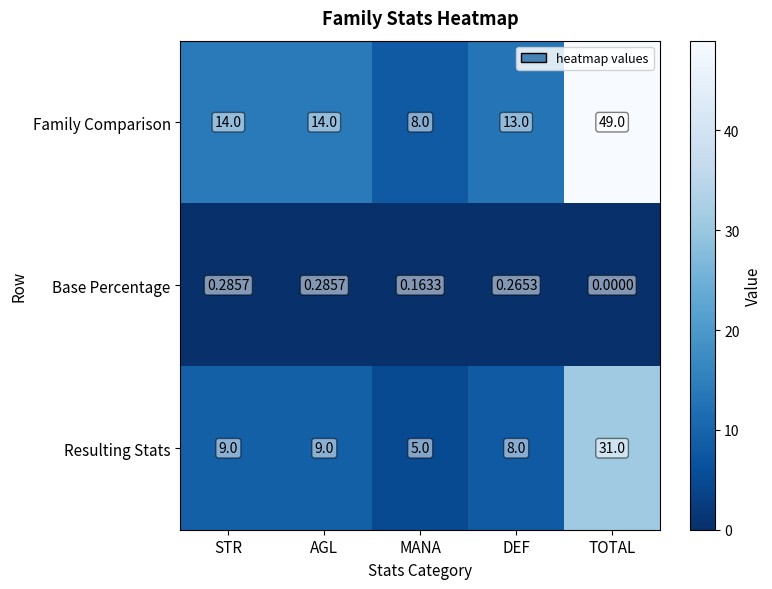

At MANA, list the series in order from largest to smallest.

Family Comparison, Resulting Stats, Base Percentage